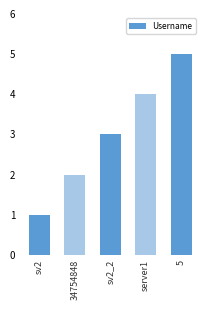

Is it true that the value at sv2 is 0?

False